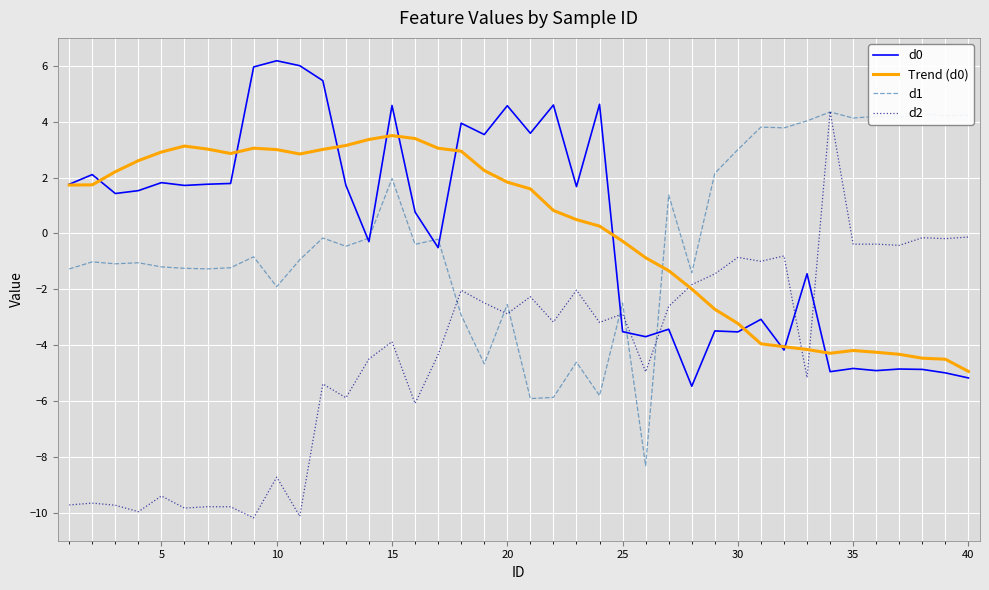

Does the chart display data point markers on the line(s)?

No